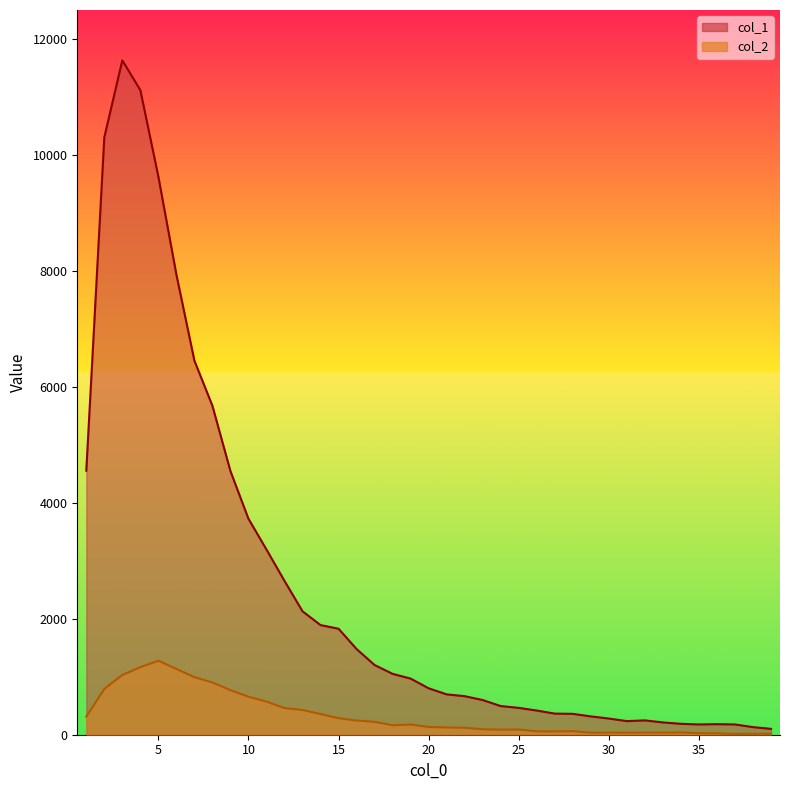

Is the value of col_1 at 1 greater than the value of col_2 at 11?

Yes